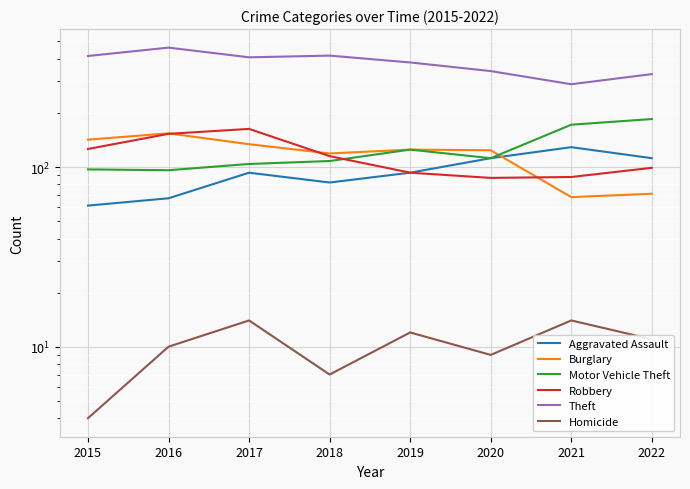

How many categories are shown in the chart?

8